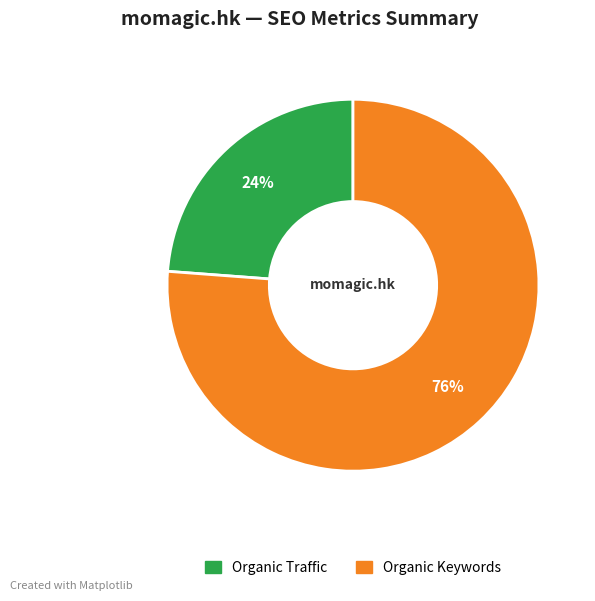

Is there any slice that represents more than half of the pie?

Yes